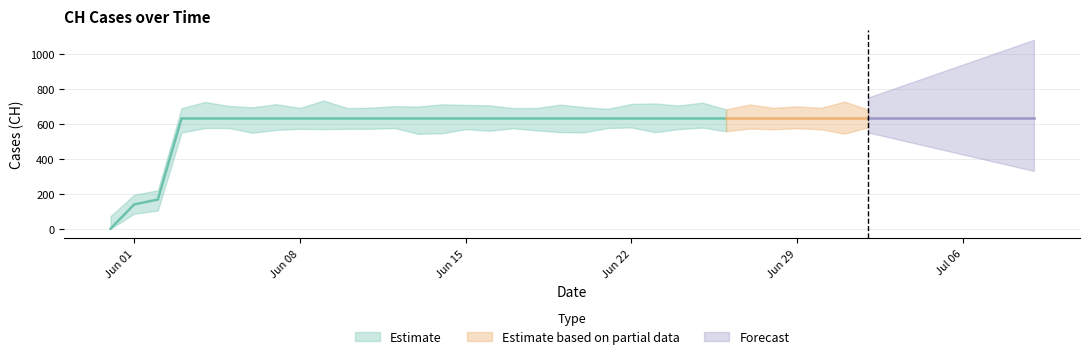

What position from the right is 2020-06-28?

12